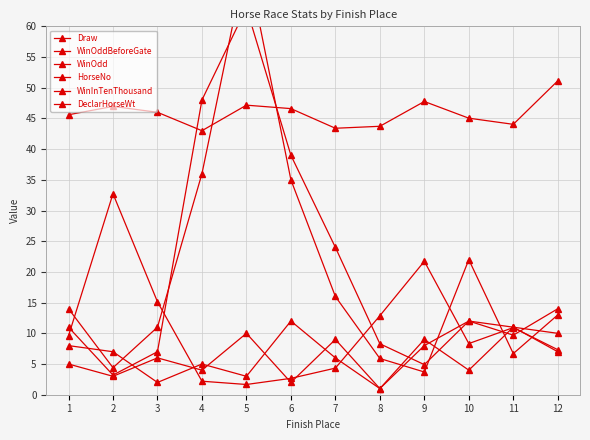

The value of Draw at 1 is 5.4. True or false?

False